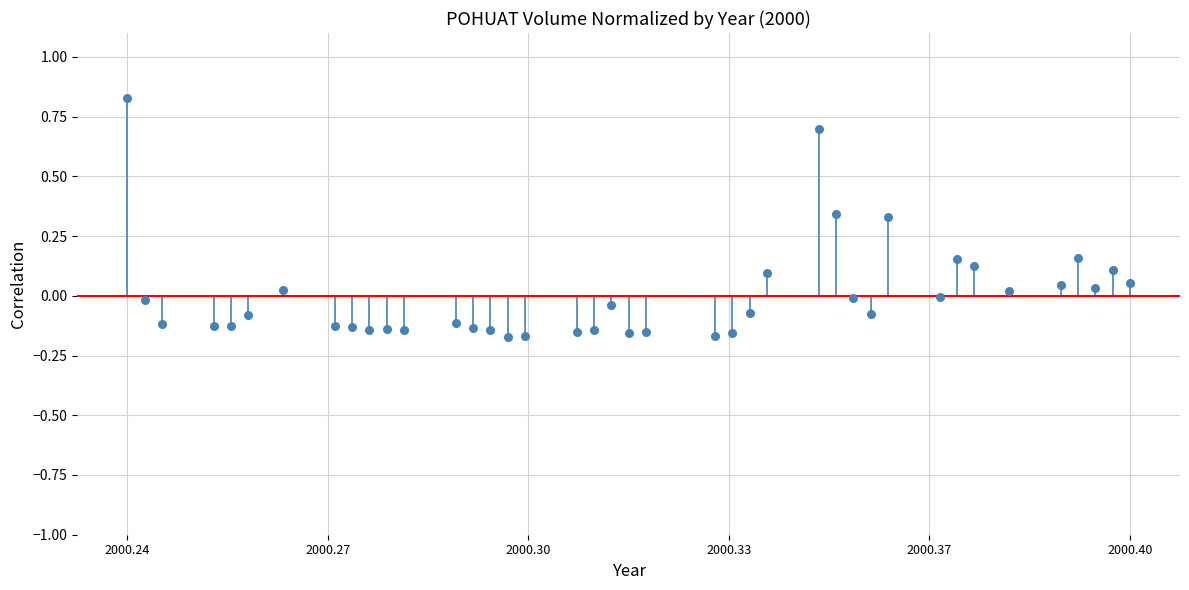

Count the number of points in this scatter plot.

40